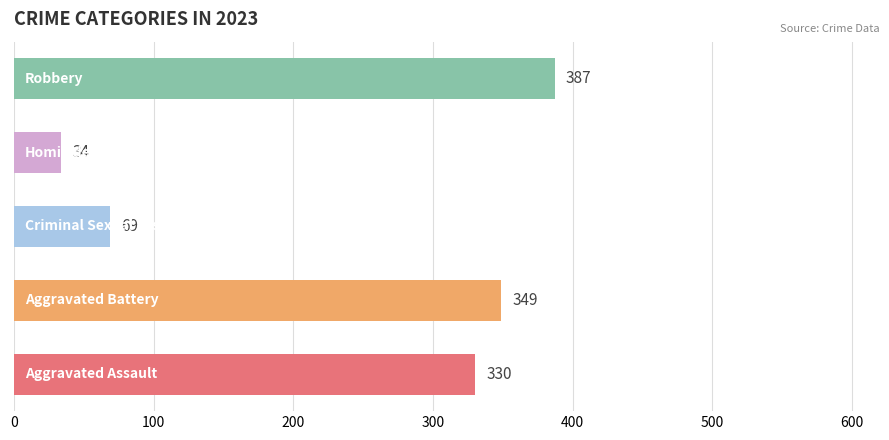

What is the difference between the maximum and second lowest values?

318